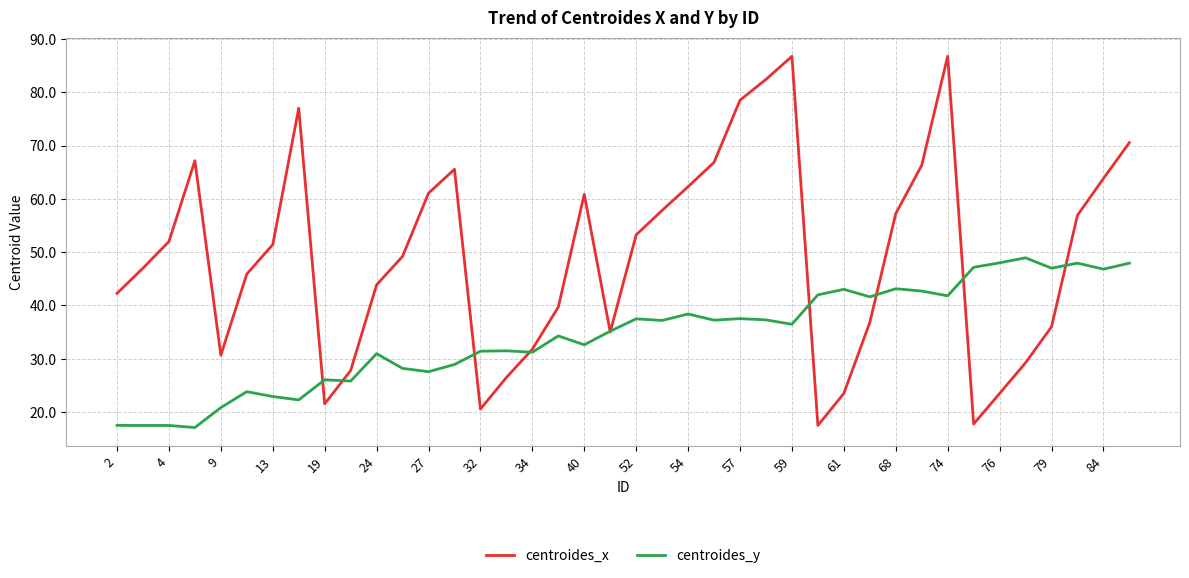

List the series in order of their overall mean, highest first.

centroides_x, centroides_y